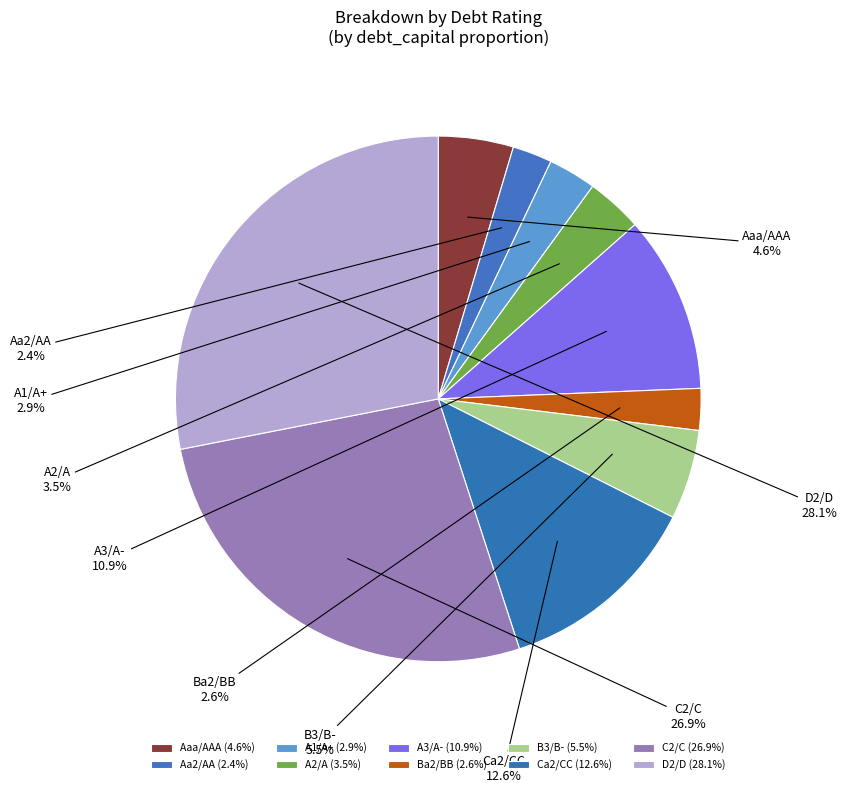

Combined, what portion of the pie is A1/A+ and A2/A?

6.4%